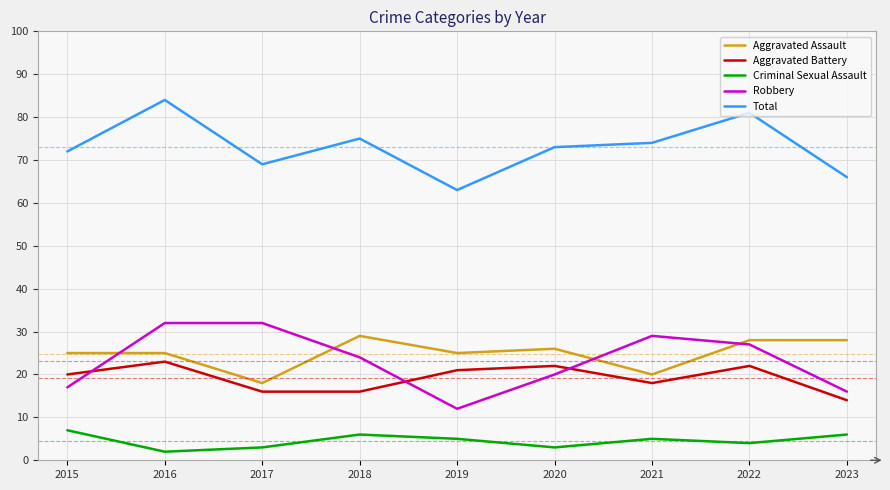

The value of Aggravated Battery at 2022 is 34. True or false?

False